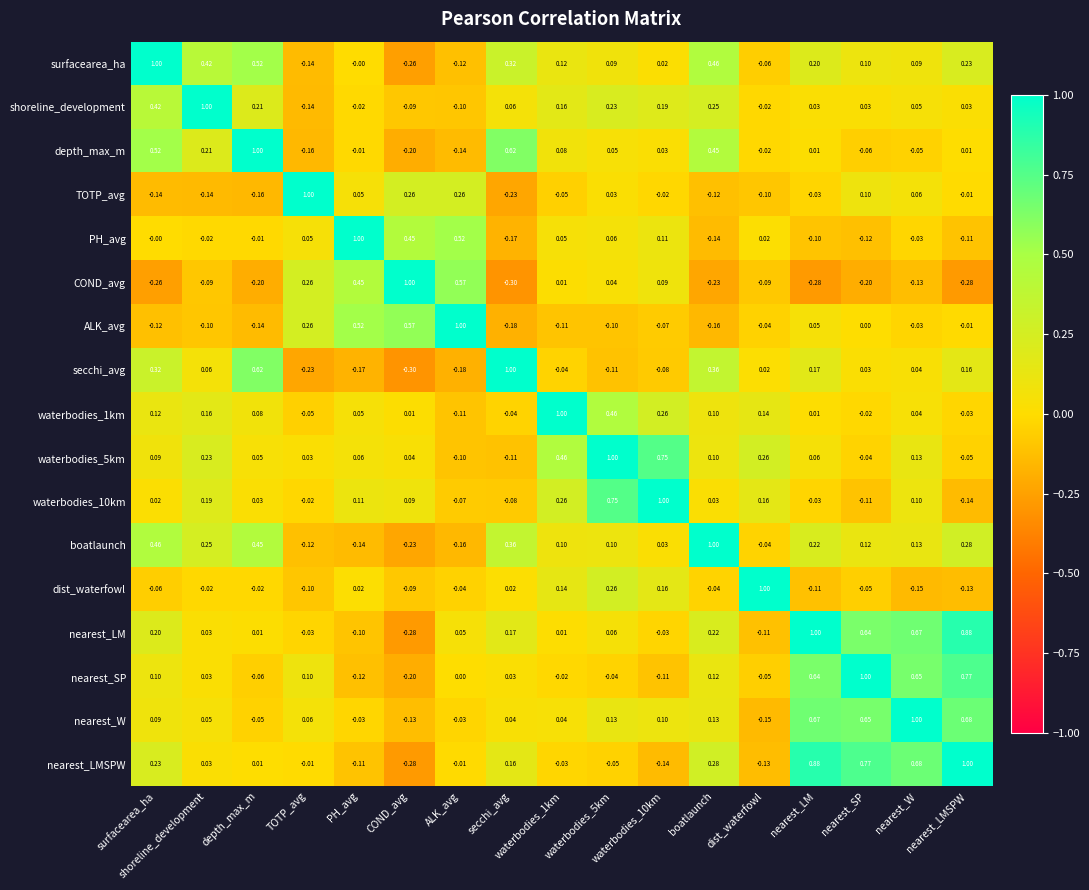

At which label does nearest_SP first exceed 0?

surfacearea_ha